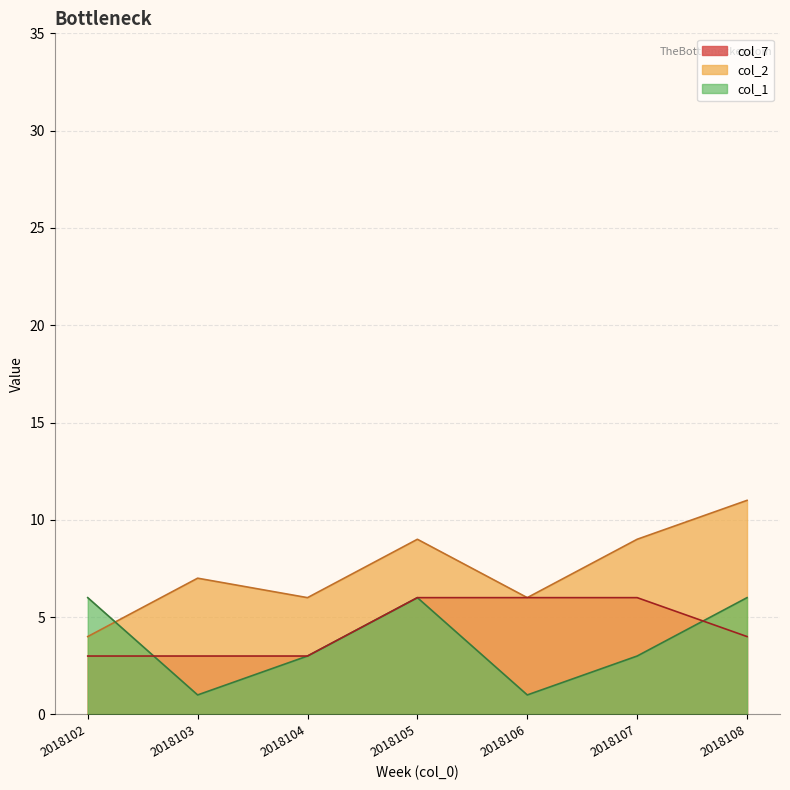

At 2018102, list the series in order from smallest to largest.

col_7, col_2, col_1